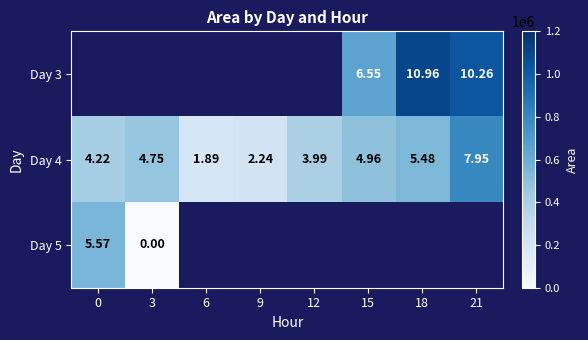

Is the value of Day 5 at 3 greater than the value of Day 3 at 21?

No